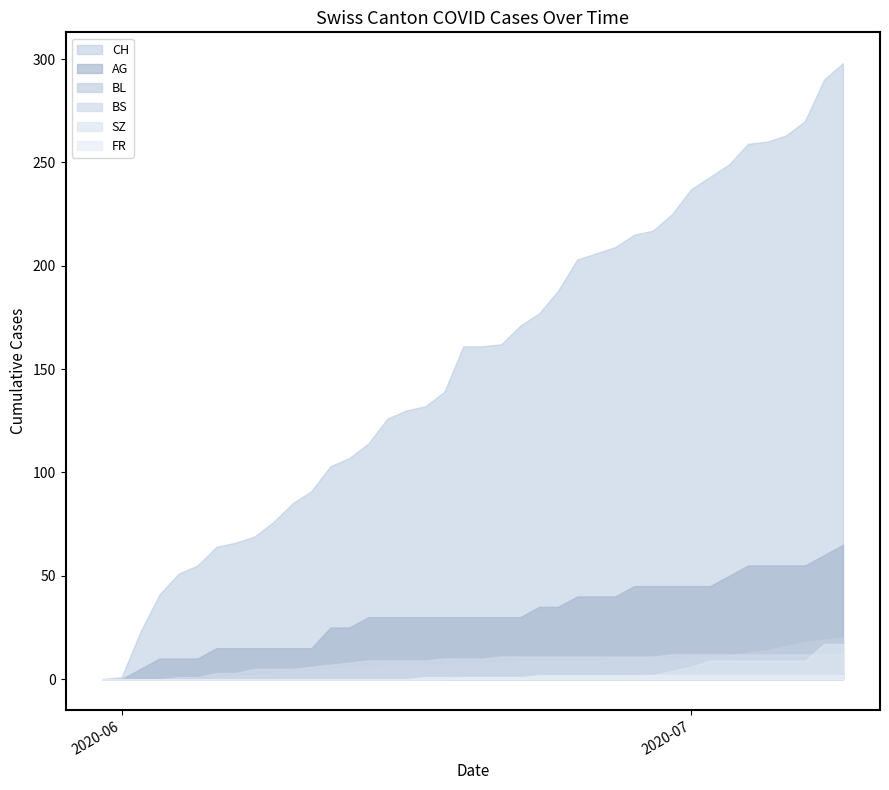

After their last crossing, which series has the higher values: BS or SZ?

SZ